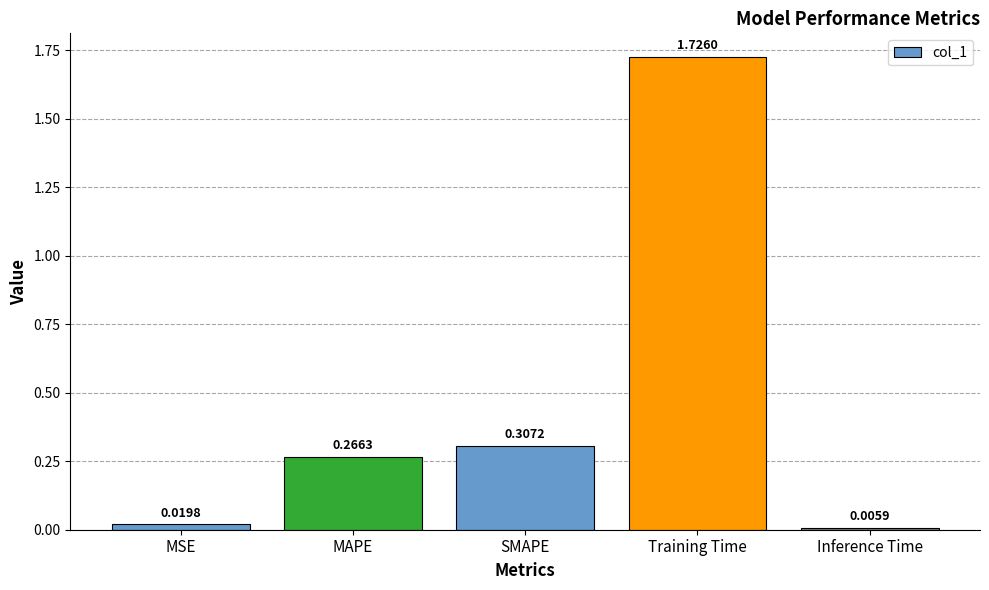

How many bars are there in total?

5